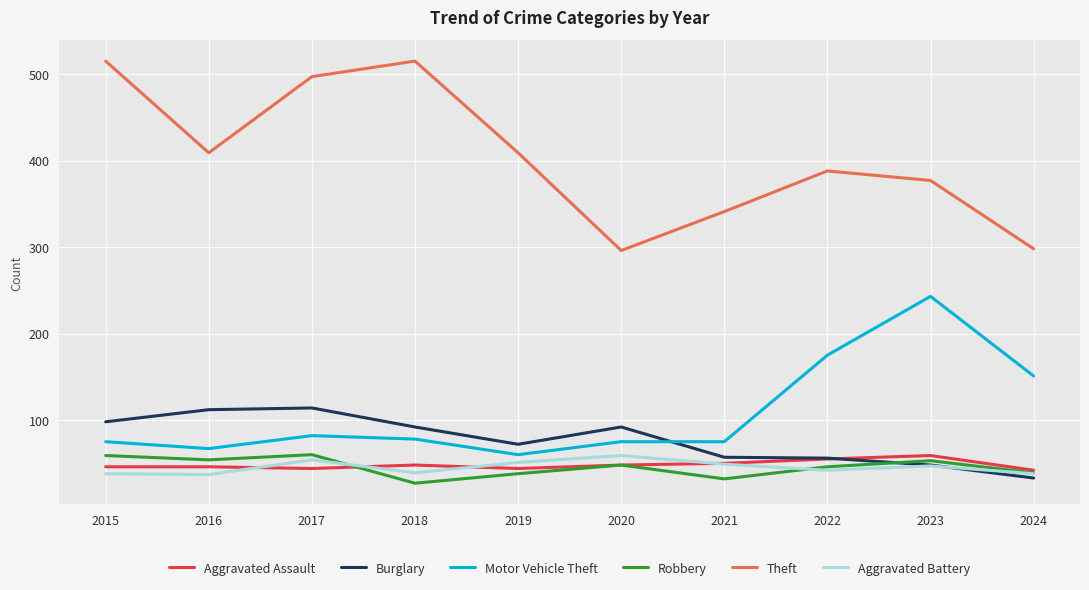

Which series has the largest total across all categories?

Theft